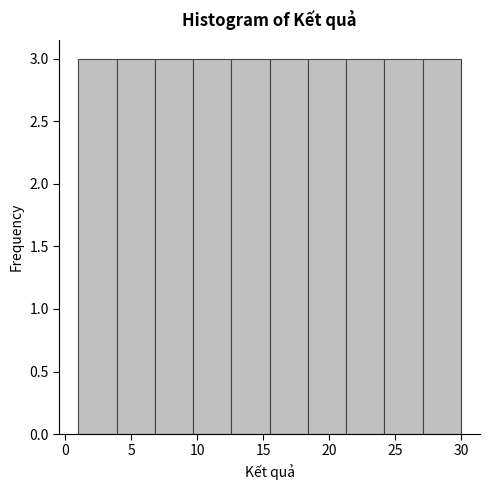

Reading left to right, transcribe this chart: for each bar, give the range it covers on the x-axis and its height. Neither the bar edges nor the heights are printed on the chart, so give them approximately, as read against the axes.

1.0 to 3.9: 3
3.9 to 6.8: 3
6.8 to 9.7: 3
9.7 to 12.6: 3
12.6 to 15.5: 3
15.5 to 18.4: 3
18.4 to 21.3: 3
21.3 to 24.2: 3
24.2 to 27.1: 3
27.1 to 30.0: 3